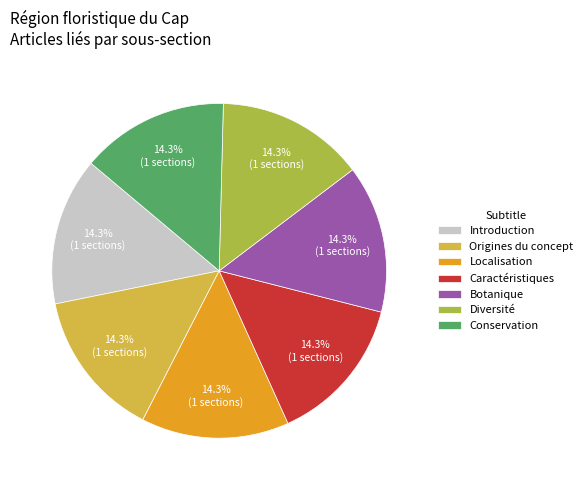

What is the ratio of the value at Botanique to the value at Caractéristiques?

1.0